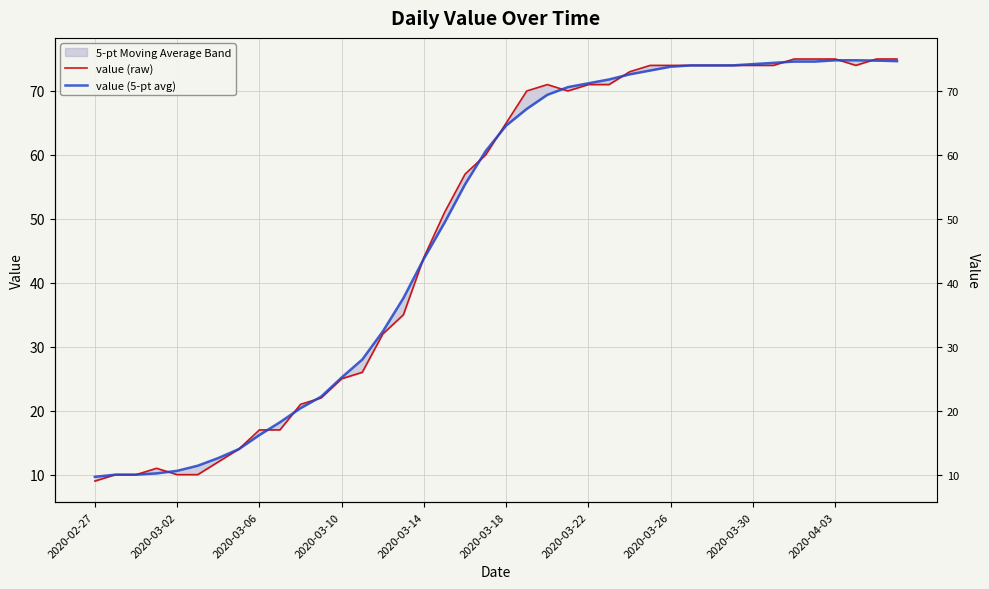

True or false: value (raw) has more than 2 points higher than both neighbors.

False